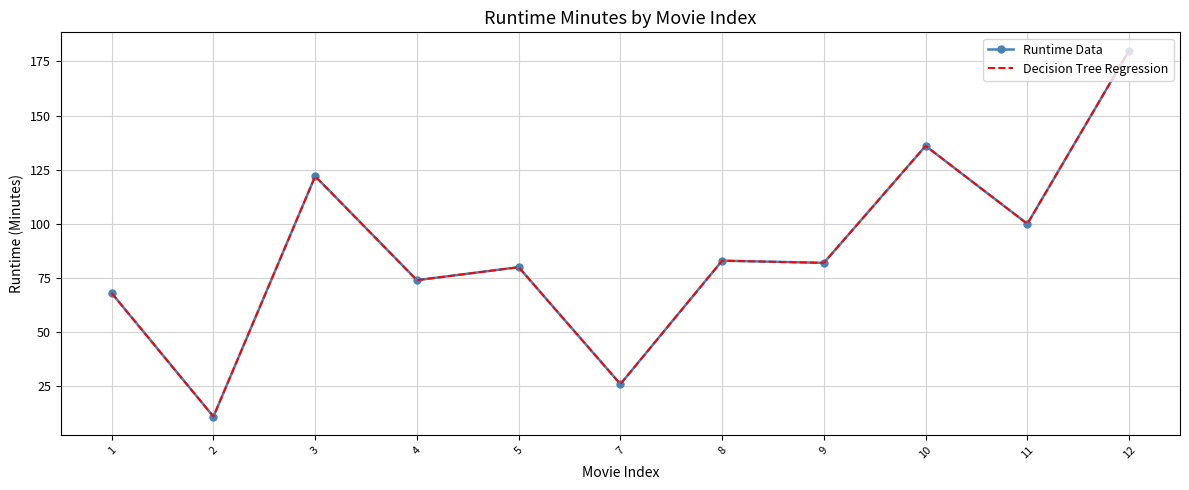

Reading left to right, list all the values displayed in this chart.

Runtime Data: 68	11	122	74	80	26	83	82	136	100	180
Decision Tree Regression: 68	11	122	74	80	26	83	82	136	100	180